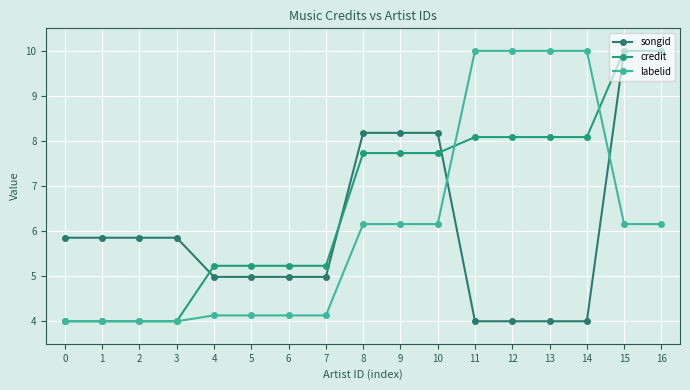

How many series are shown in this chart?

3